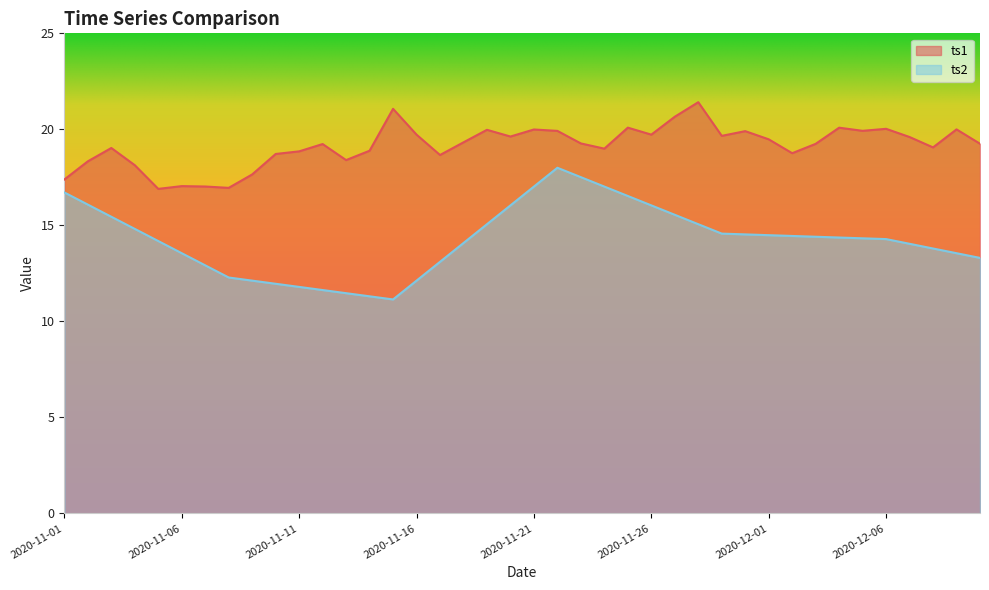

At which category is the sum across all series the highest?

2020-11-22